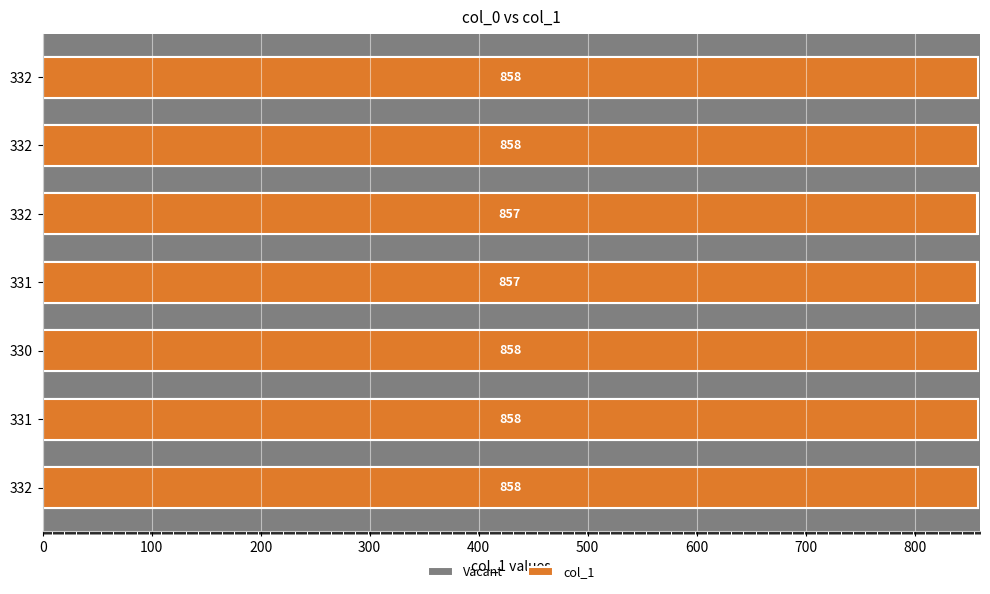

Reading left to right, transcribe all the data shown in this chart.

Vacant: 0.6	0.6	0.6	0.6	0.6	0.6	0.6
col_1: 858.0	858.0	858.0	857.0	857.0	858.0	858.0